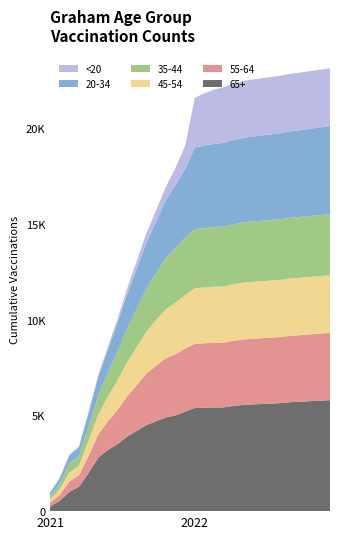

Reading left to right, list all the values displayed in this chart.

65+_Graham: 246	537	1007	1277	2000	2800	3200	3500	3900	4200	4500	4700	4900	5000	5200	5393	5408	5417	5422	5500	5550	5580	5600	5620	5650	5700	5720	5750	5780	5800
55-64_Graham: 195	314	545	598	900	1200	1500	1800	2100	2400	2700	2900	3100	3200	3300	3353	3367	3375	3381	3400	3420	3430	3440	3450	3460	3470	3480	3490	3500	3510
45-54_Graham: 162	303	470	510	800	1050	1300	1550	1800	2000	2200	2400	2550	2700	2800	2907	2921	2936	2940	2960	2970	2975	2980	2985	2990	2995	3000	3005	3010	3015
35-44_Graham: 181	297	474	504	750	1000	1250	1500	1750	2000	2250	2450	2700	2850	3000	3079	3095	3118	3126	3140	3150	3155	3160	3165	3170	3175	3180	3185	3190	3195
20-34_Graham: 179	274	426	474	700	980	1200	1500	1800	2100	2400	2700	3000	3300	3600	4270	4317	4348	4377	4400	4420	4440	4460	4480	4500	4520	4540	4560	4580	4600
<20_Graham: 4	5	22	23	50	100	150	200	300	400	500	600	700	900	1200	2607	2727	2842	2899	2950	2970	2980	2990	2995	3000	3005	3010	3015	3020	3025